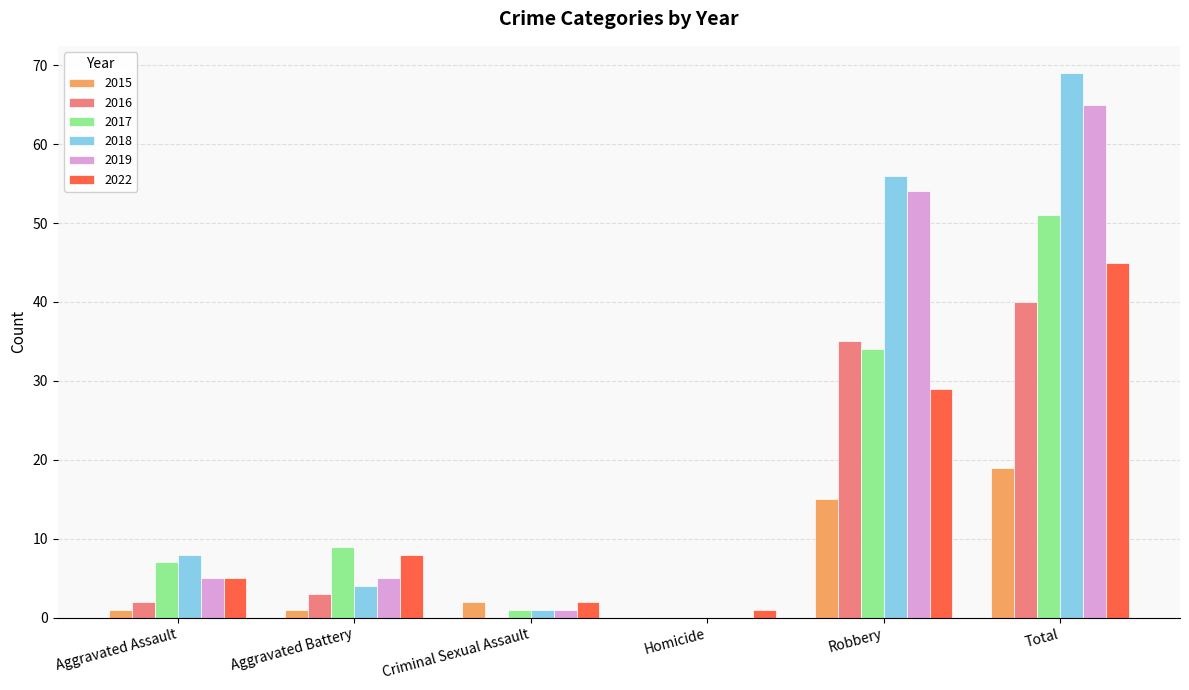

How many categories are shown in the chart?

6